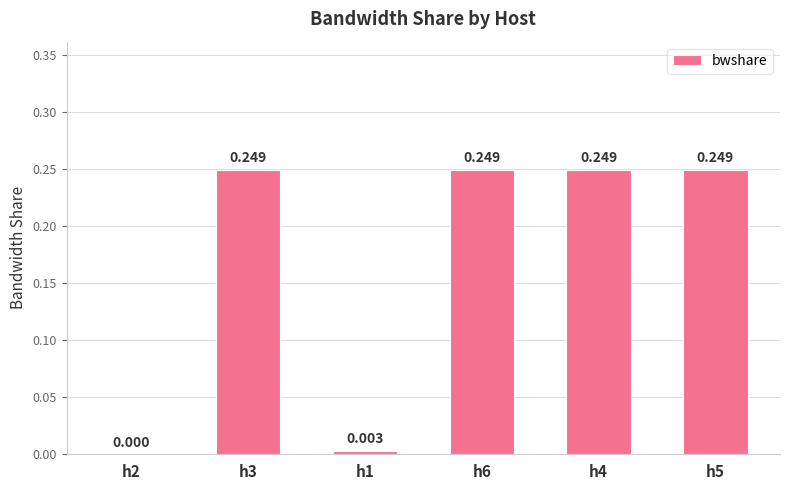

What position from the left is h5?

6